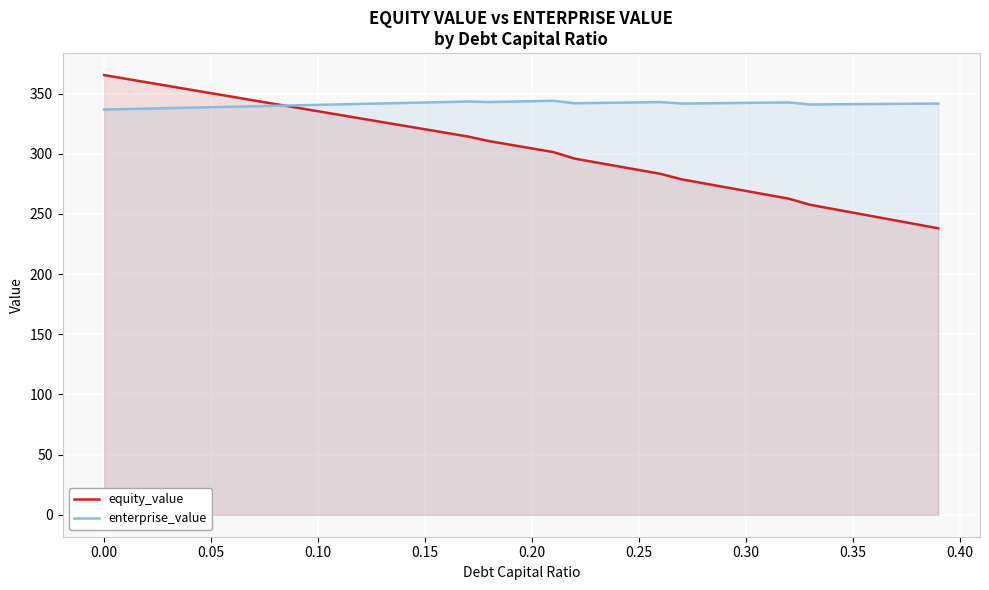

What is the maximum value for equity_value?

365.3